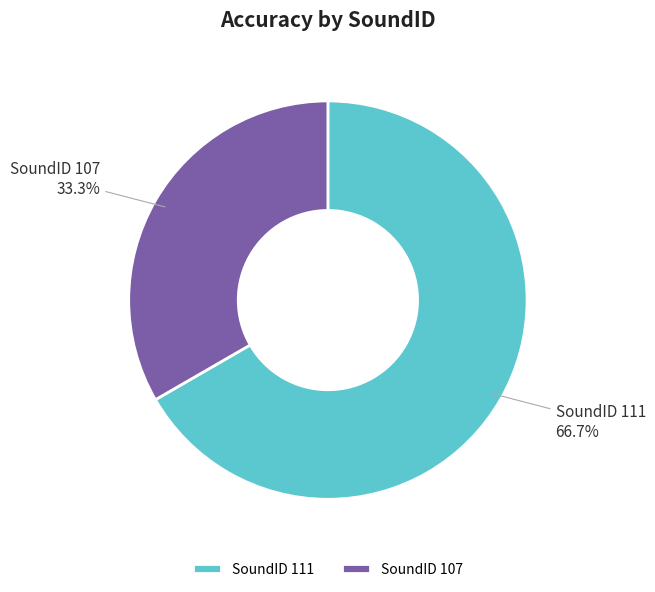

What is the total percentage of SoundID 111 and SoundID 107?

100.0%